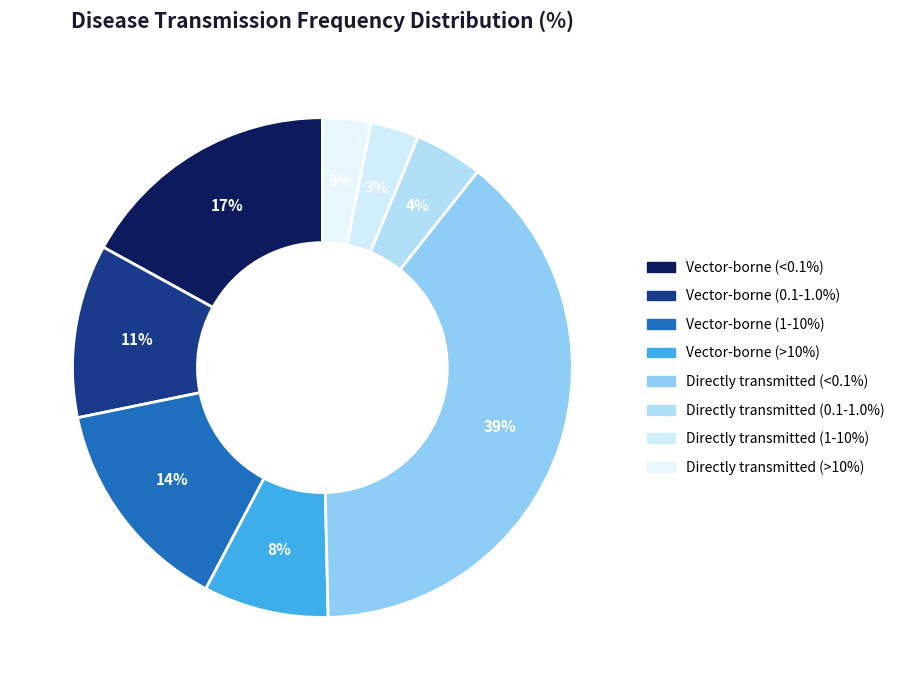

Between Directly transmitted (>10%) and Directly transmitted (1-10%), which is larger?

Directly transmitted (>10%)